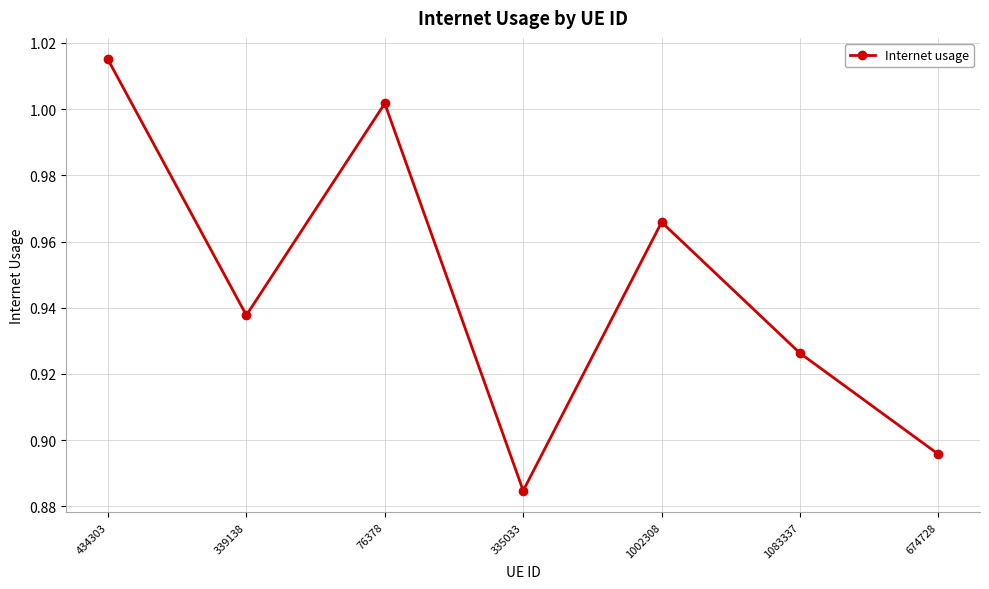

Where is the data nearest to the value 0?

335033